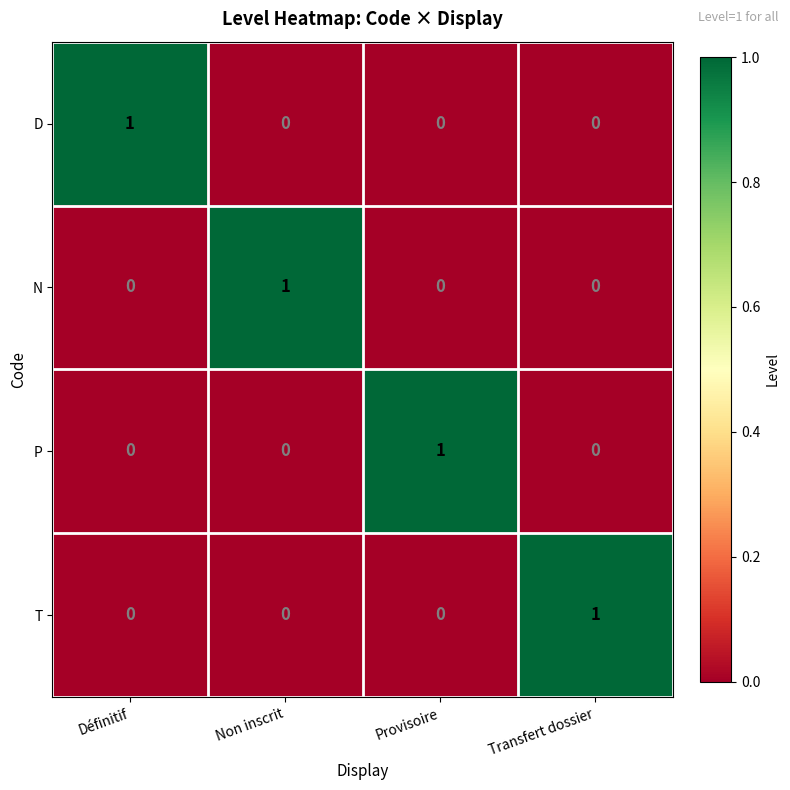

True or false: D has a value of 0 at Provisoire.

True